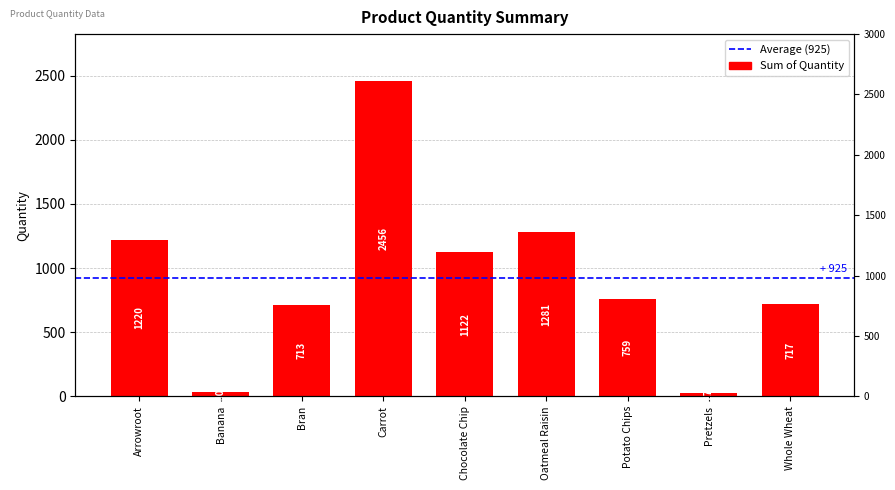

Is it true that the value at Pretzels is 27?

True